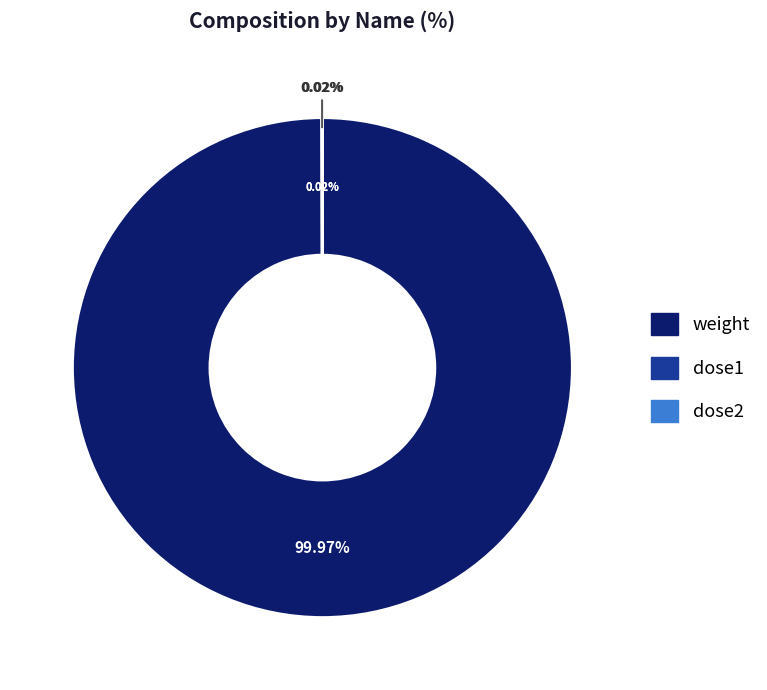

Does any single category account for the majority?

Yes